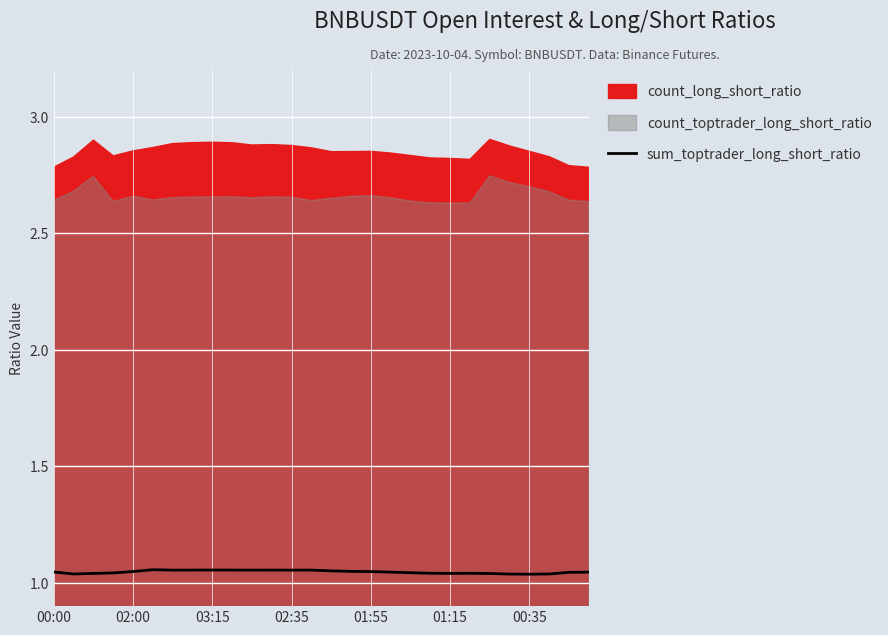

Is it true that sum_toptrader_long_short_ratio equals 1.6 at 00:00?

False